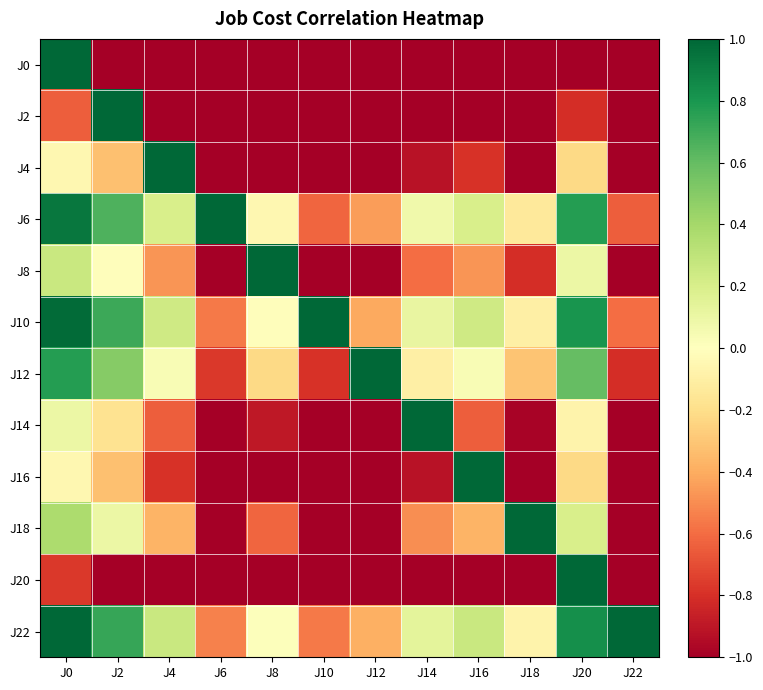

What is the difference between the highest and lowest values at J14?

2.0